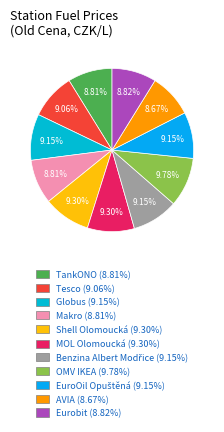

Combined, what portion of the pie is Makro and OMV IKEA?

18.6%